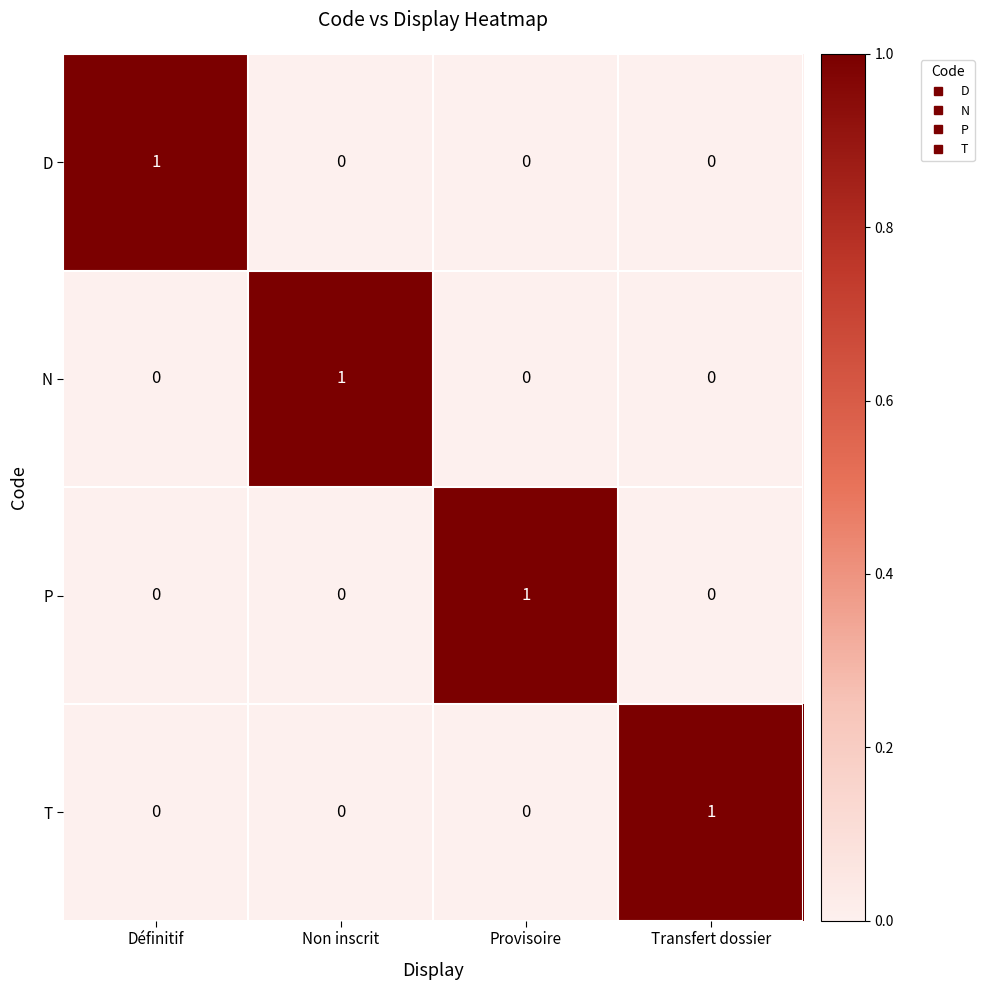

How many distinct data groups are displayed?

4